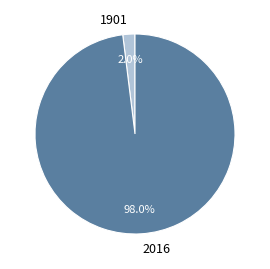

Is there any slice that represents more than half of the pie?

Yes